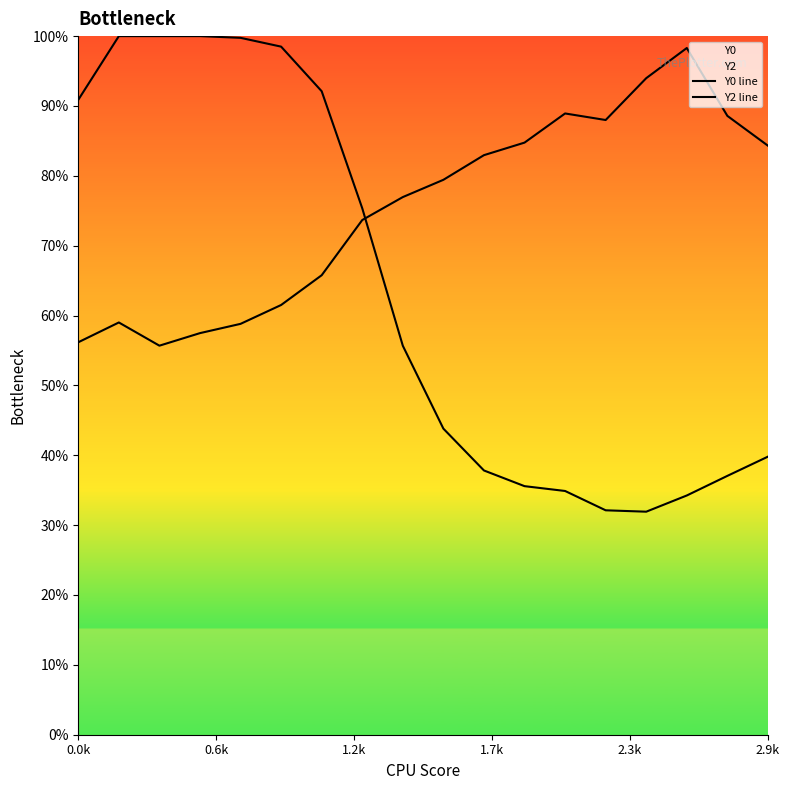

What is the value of the Y0 line point at the 5th from the left?

1.0